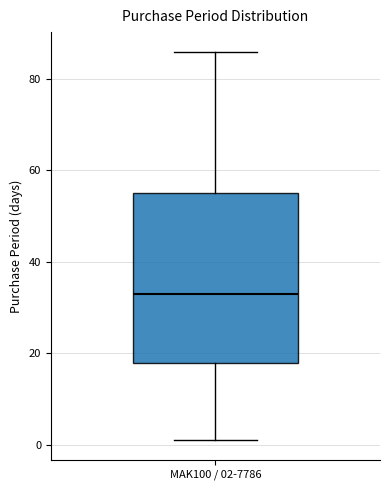

Where is the upper edge of the box for MAK100 / 02-7786 on the y-axis? The values are not printed on the chart, so give them approximately, as read against the axis.

56